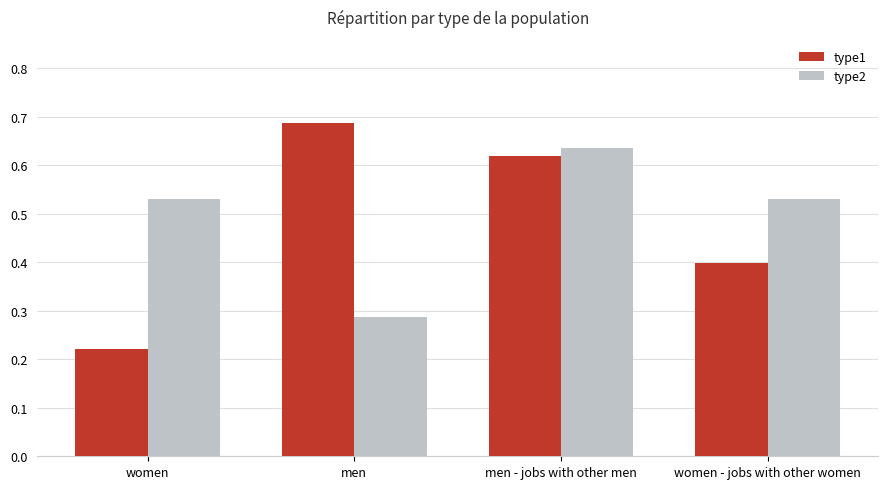

The type2 series shows 0.1 at women. True or false?

False